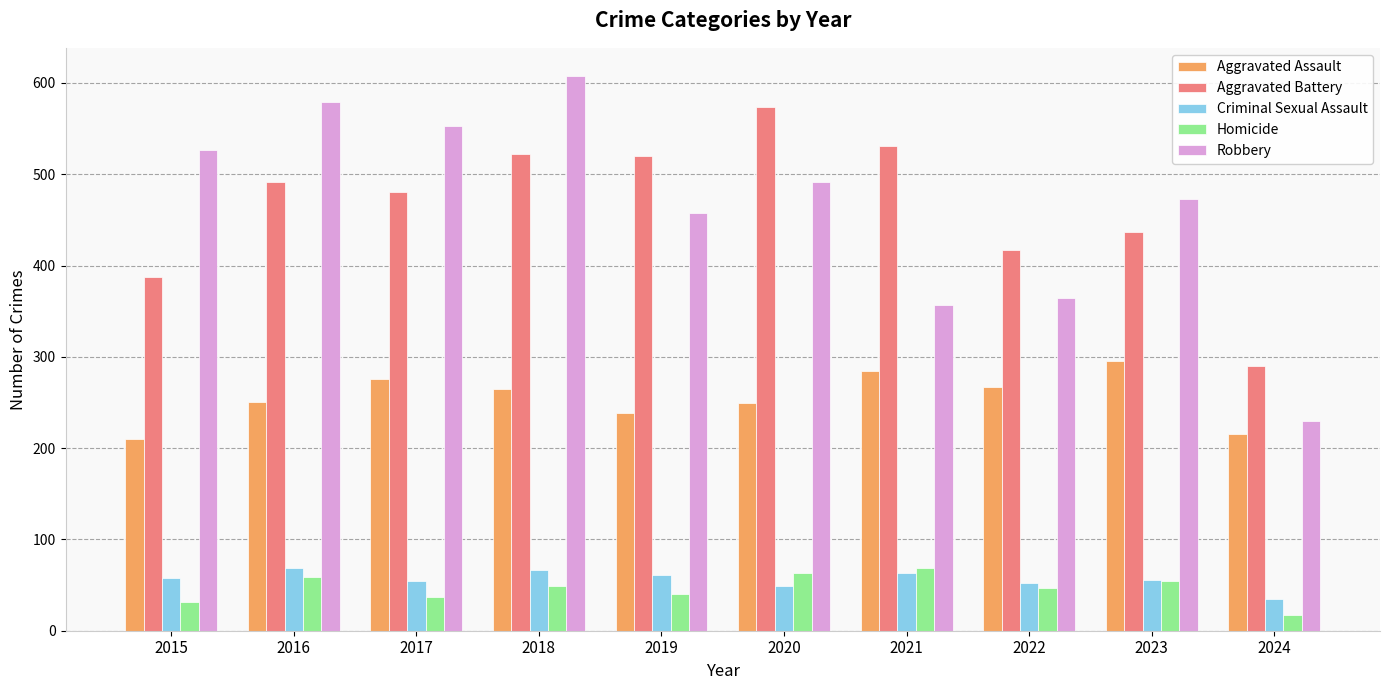

At which category is the sum across all series the highest?

2018